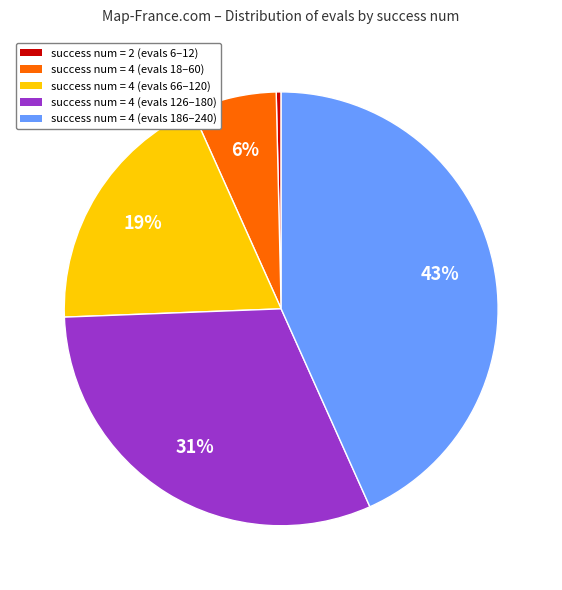

Is there a majority slice in this chart?

No